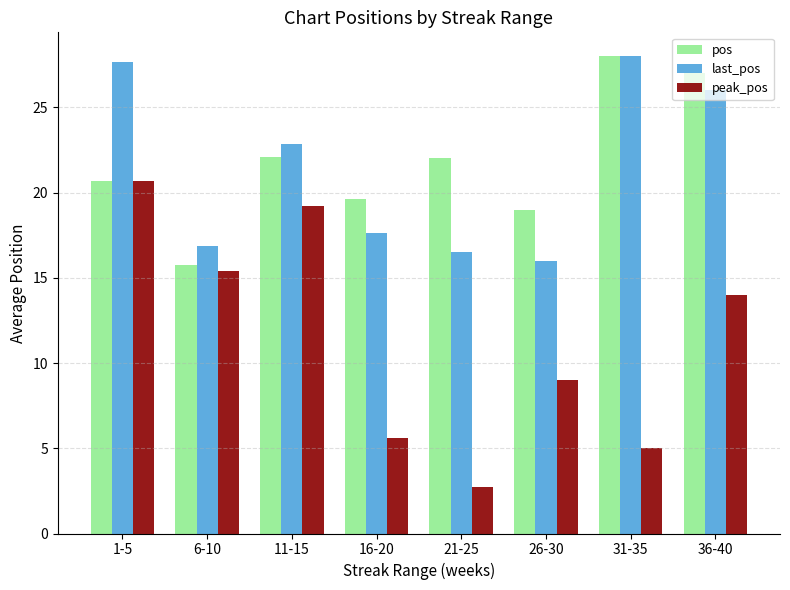

How many bars are there in total?

24